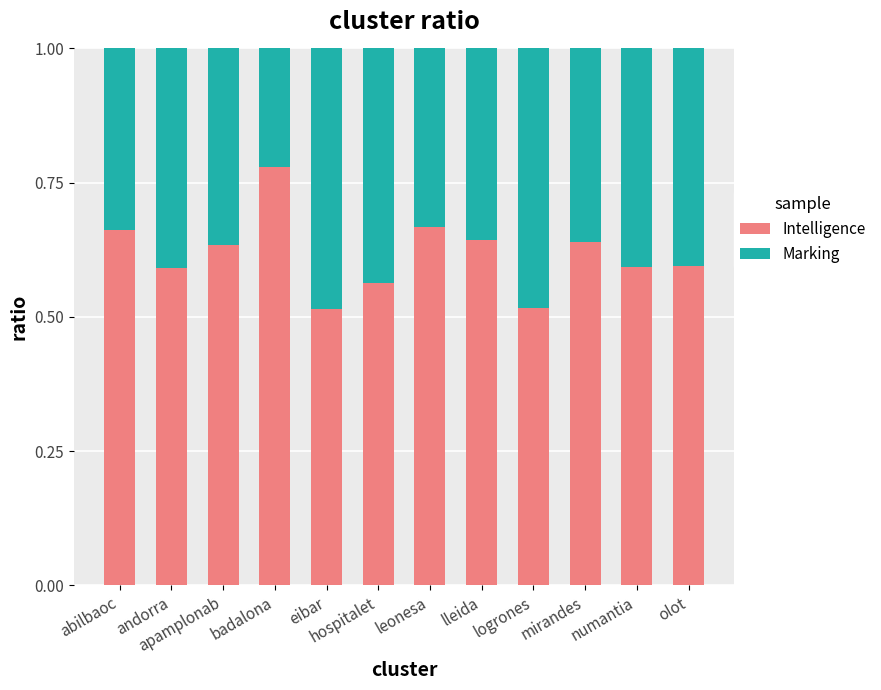

What is the sum of the Intelligence values at apamplonab and hospitalet?

1.2